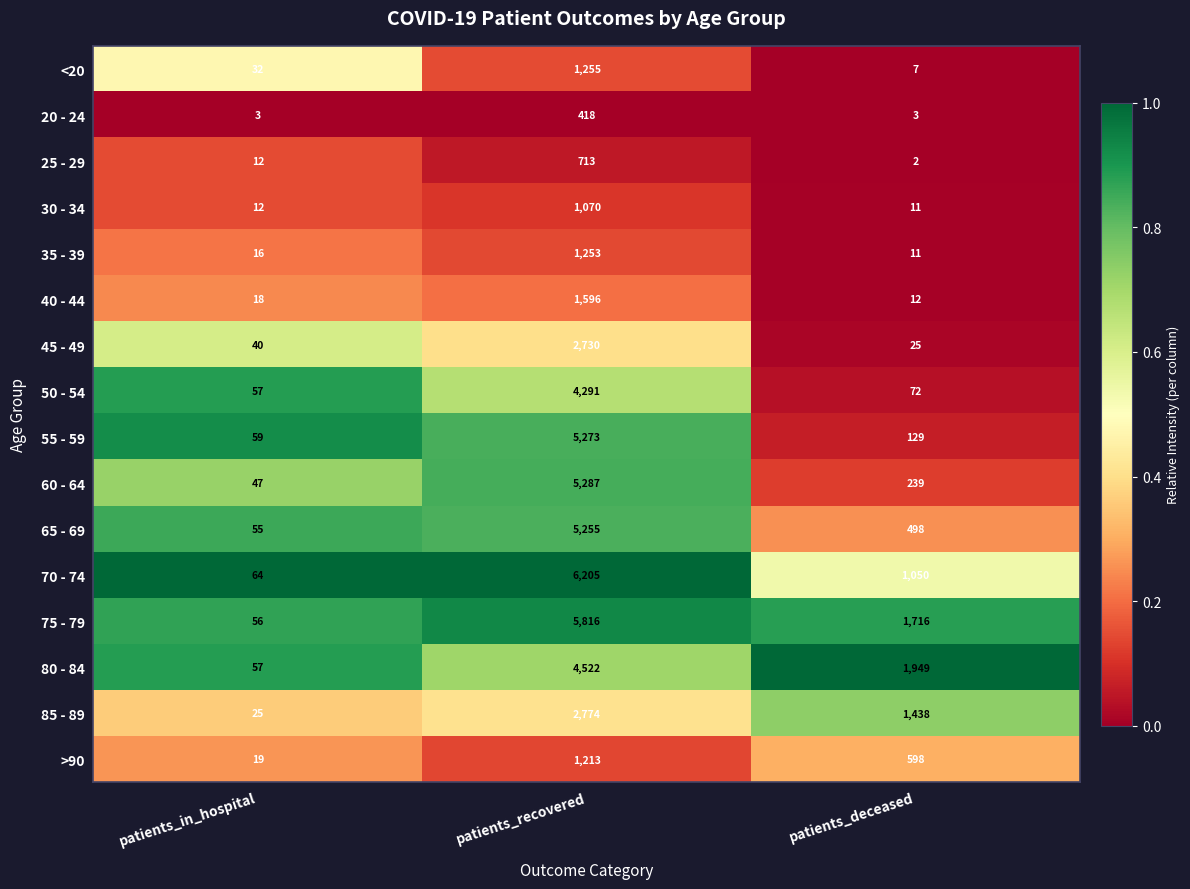

What is the difference between the 75 - 79 values at patients_in_hospital and patients_deceased?

1660